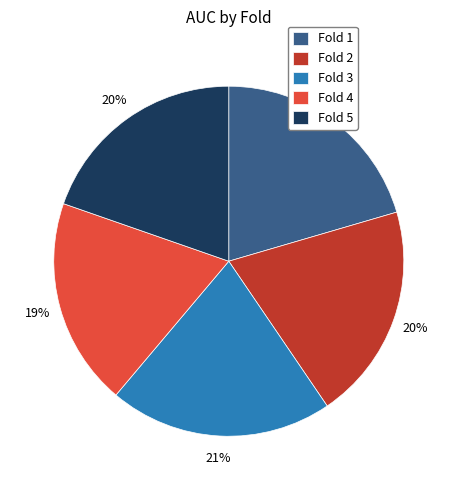

Combined, do Fold 3 and Fold 5 account for over 50%?

No